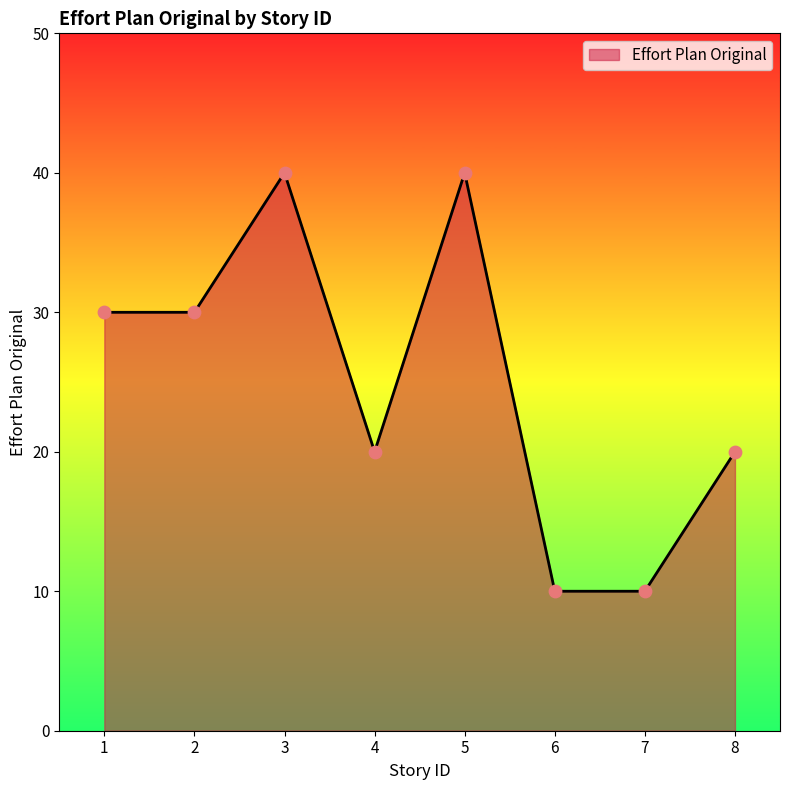

Which has a higher value, 1 or 7?

1